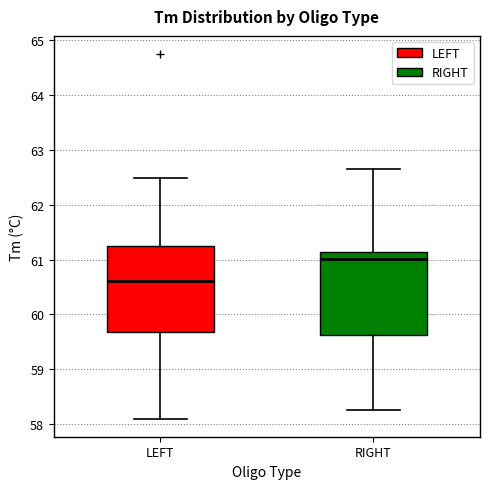

Where does the upper whisker of the box for LEFT end on the y-axis? The values are not printed on the chart, so give them approximately, as read against the axis.

62.5